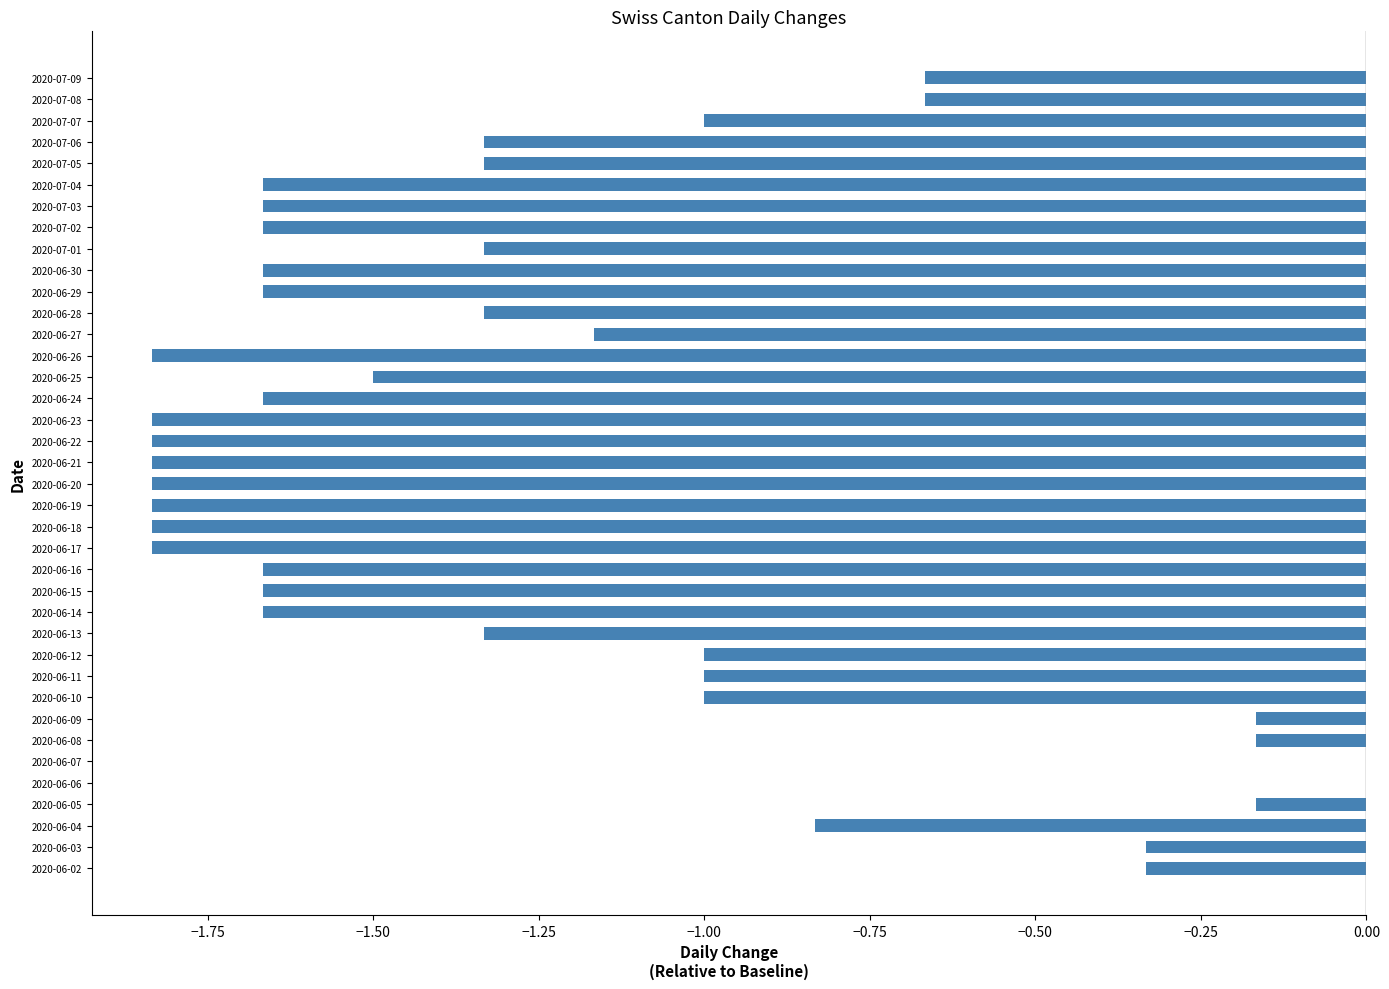

What is the sum of all values?

-46.3